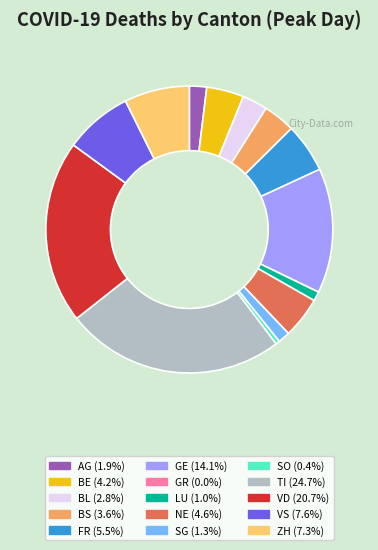

Is there a majority slice in this chart?

No